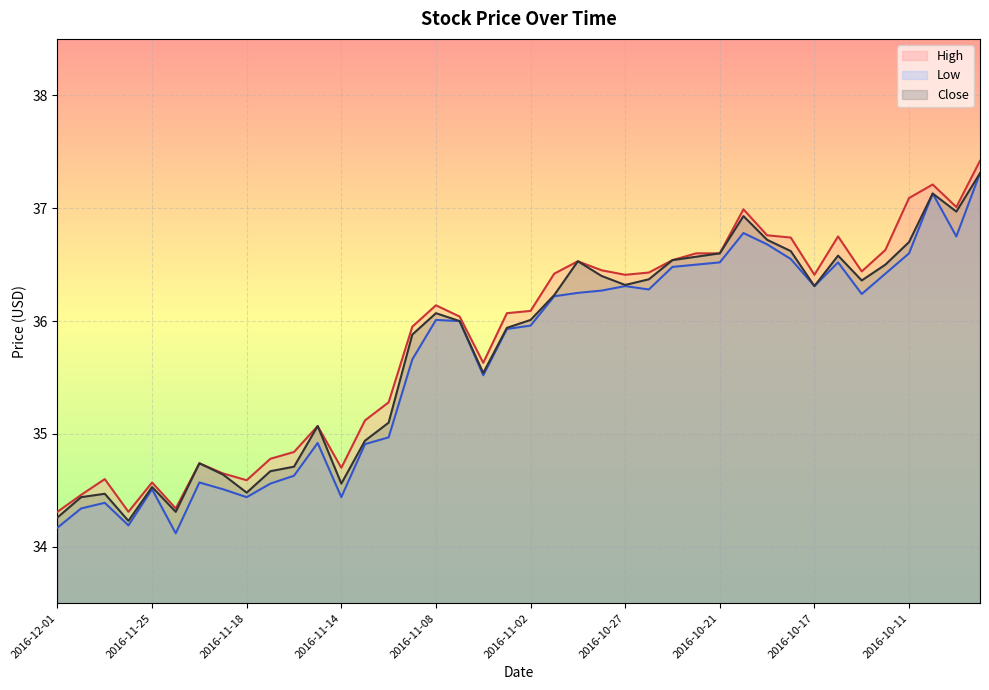

At which label is Close closest to 35?

2016-11-11